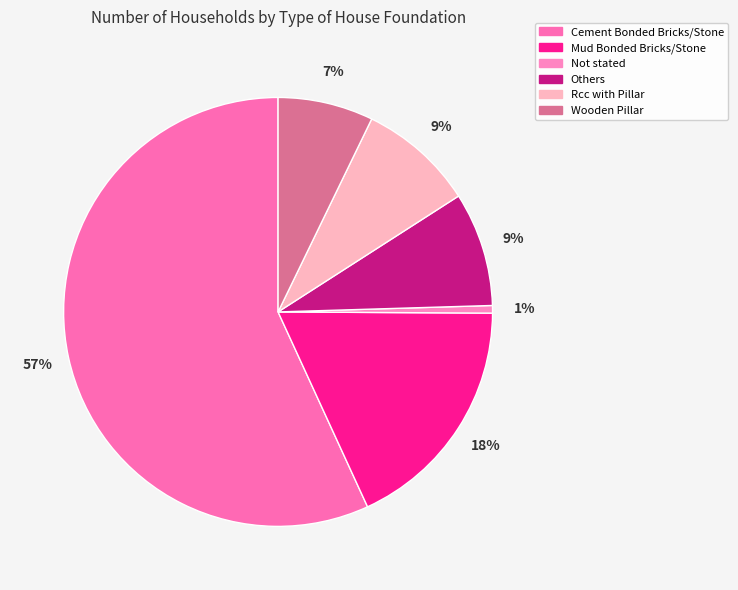

How many segments does this pie chart have?

6